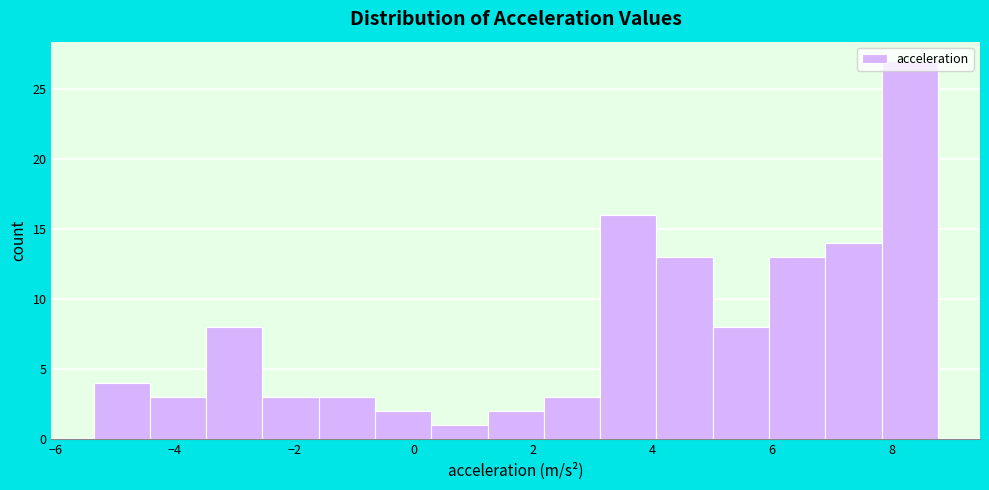

Which range on the x-axis has the tallest bar?

7.8 to 8.8